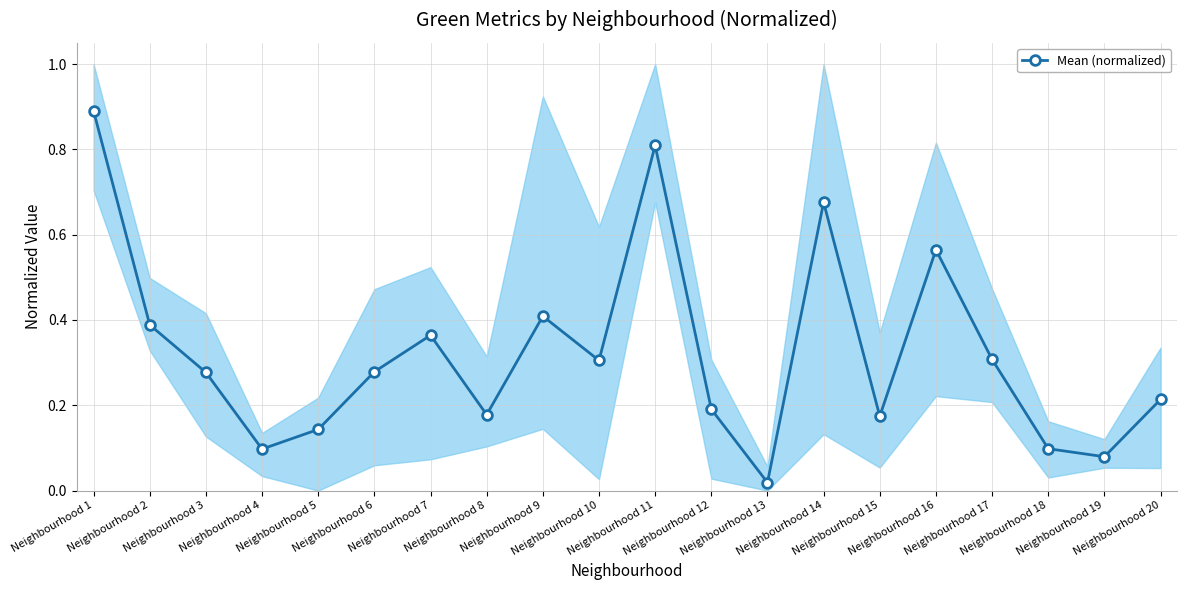

The chart shows a value of 0.1 at Neighbourhood 12. True or false?

False